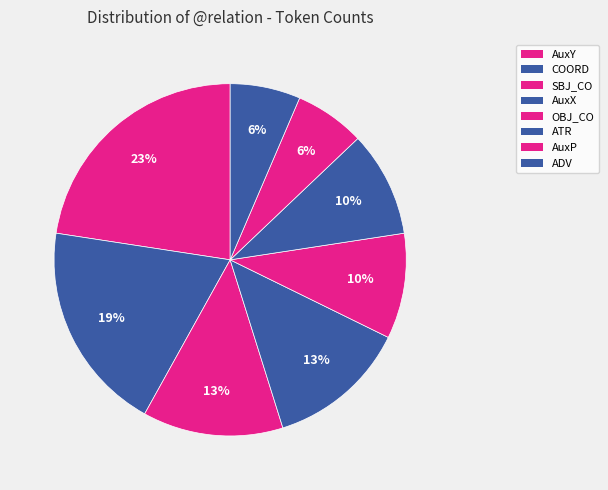

Combined, do ADV and AuxX account for over 50%?

No